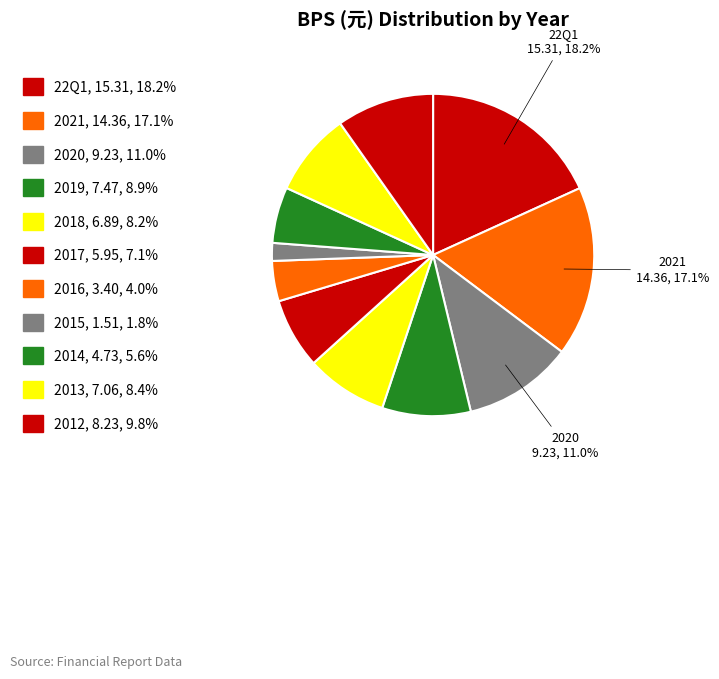

How many segments does this pie chart have?

11